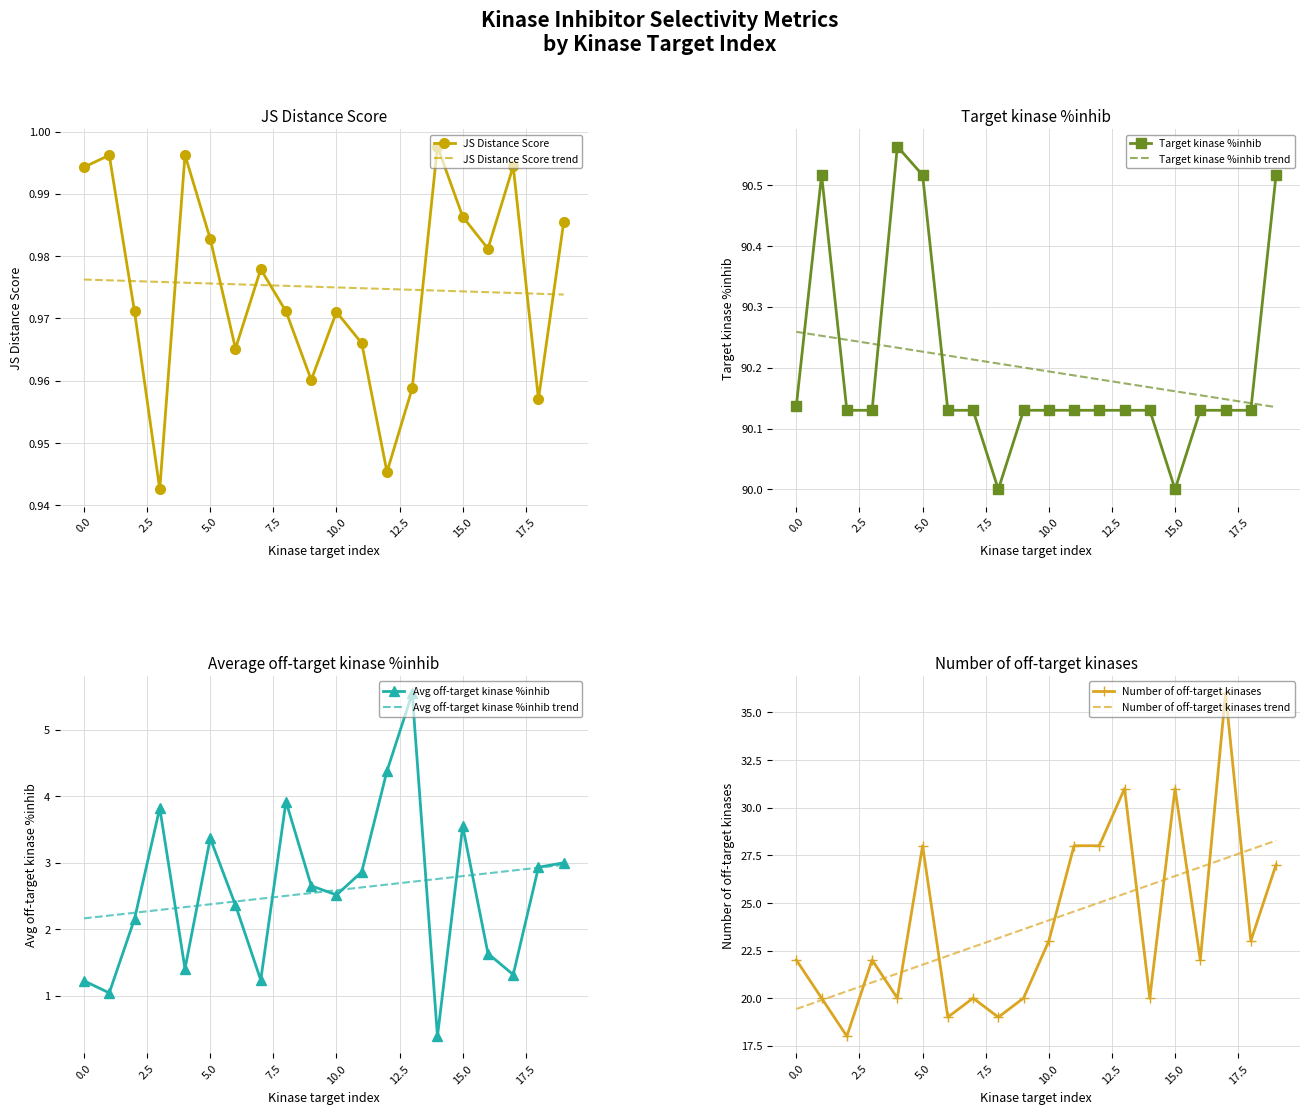

What is the value of the Average off-target kinase %inhib point at the 20th from the left?

3.0